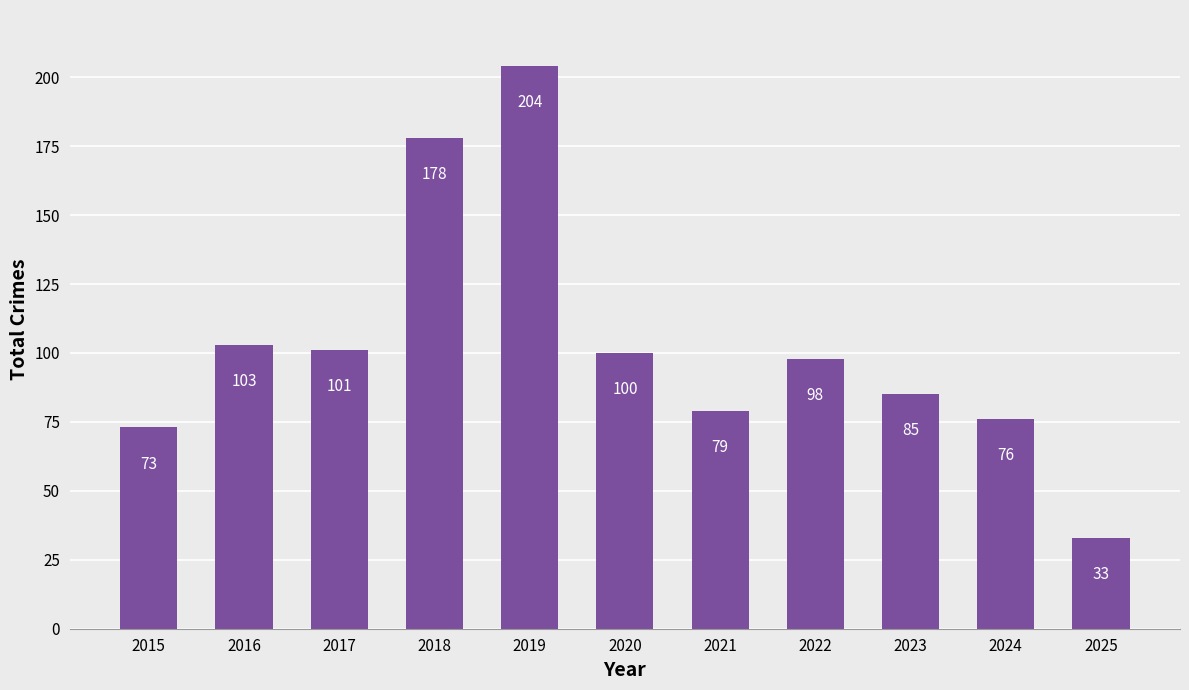

Which category has the highest value across all series?

2019